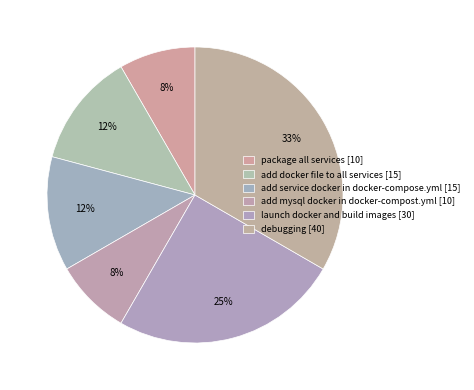

How many slices are in this pie chart?

6